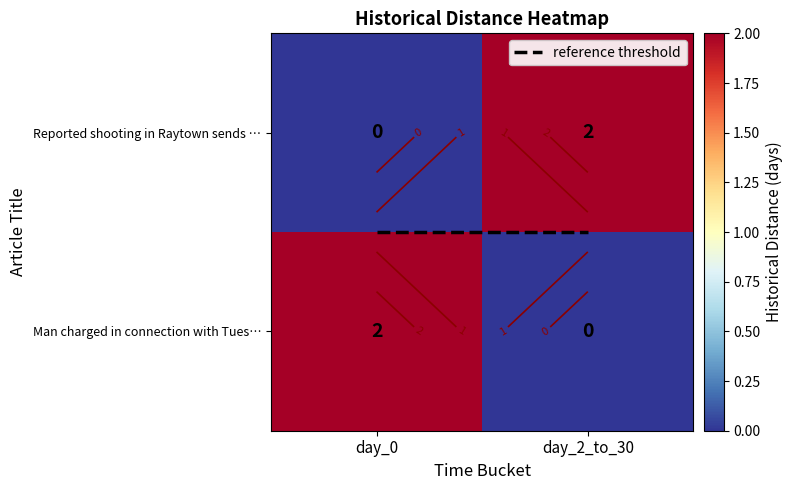

What is the difference between the highest and lowest values at day_2_to_30?

2